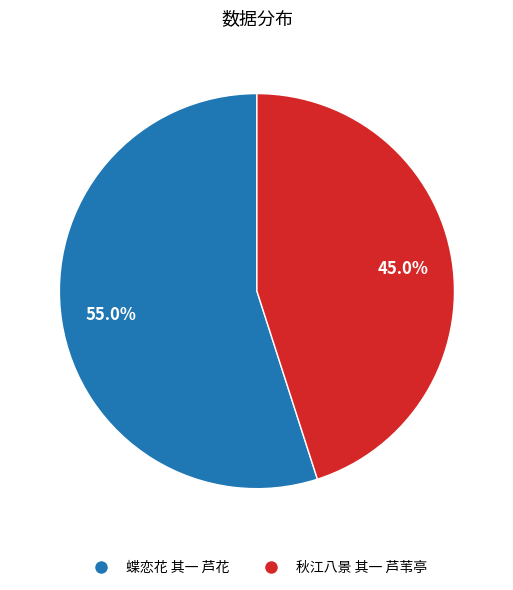

Count the number of slices in the pie.

2